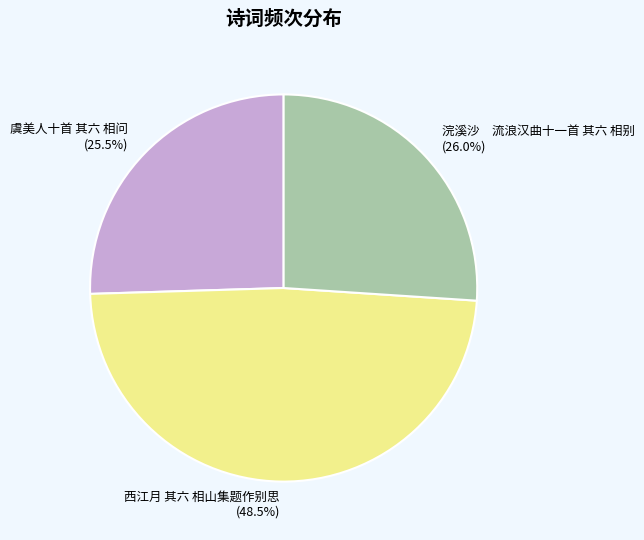

Does 虞美人十首 其六 相问 account for over 50% of the chart?

No